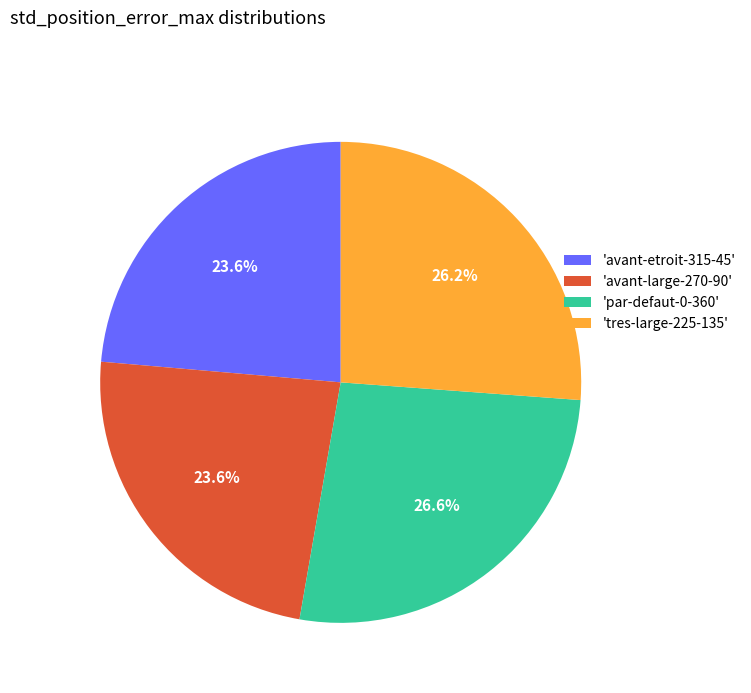

What percentage is NOT represented by 'avant-large-270-90'?

76.4%